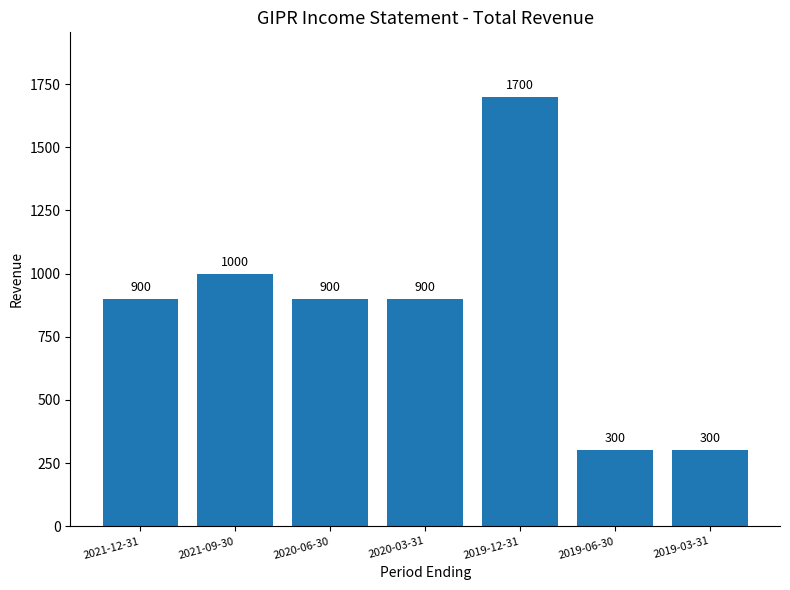

Is it true that the value at 2020-03-31 is 900?

True